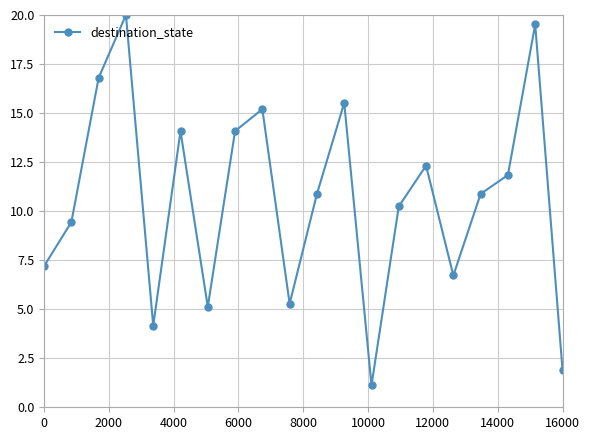

Reading left to right, what are all the values shown in this chart?

7.2	9.4	16.8	20.0	4.2	14.1	5.1	14.1	15.2	5.3	10.9	15.5	1.1	10.2	12.3	6.7	10.9	11.8	19.5	1.9